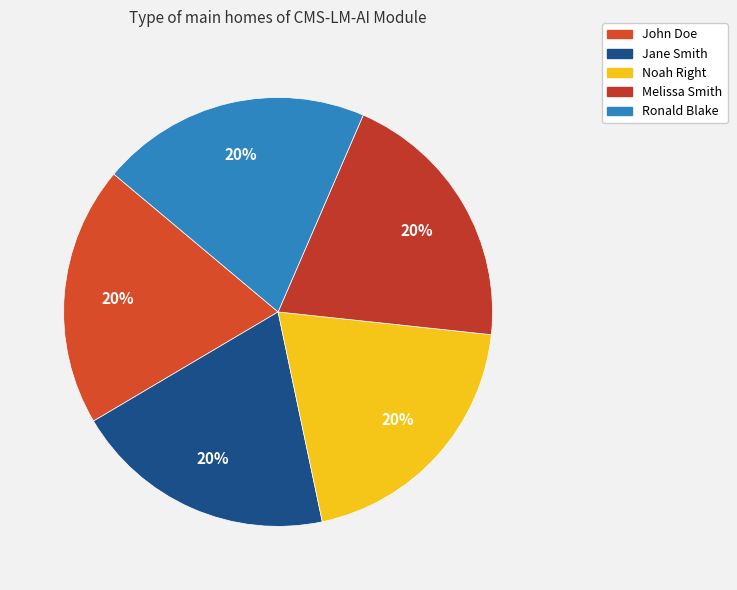

Between Jane Smith and Ronald Blake, which is larger?

Ronald Blake